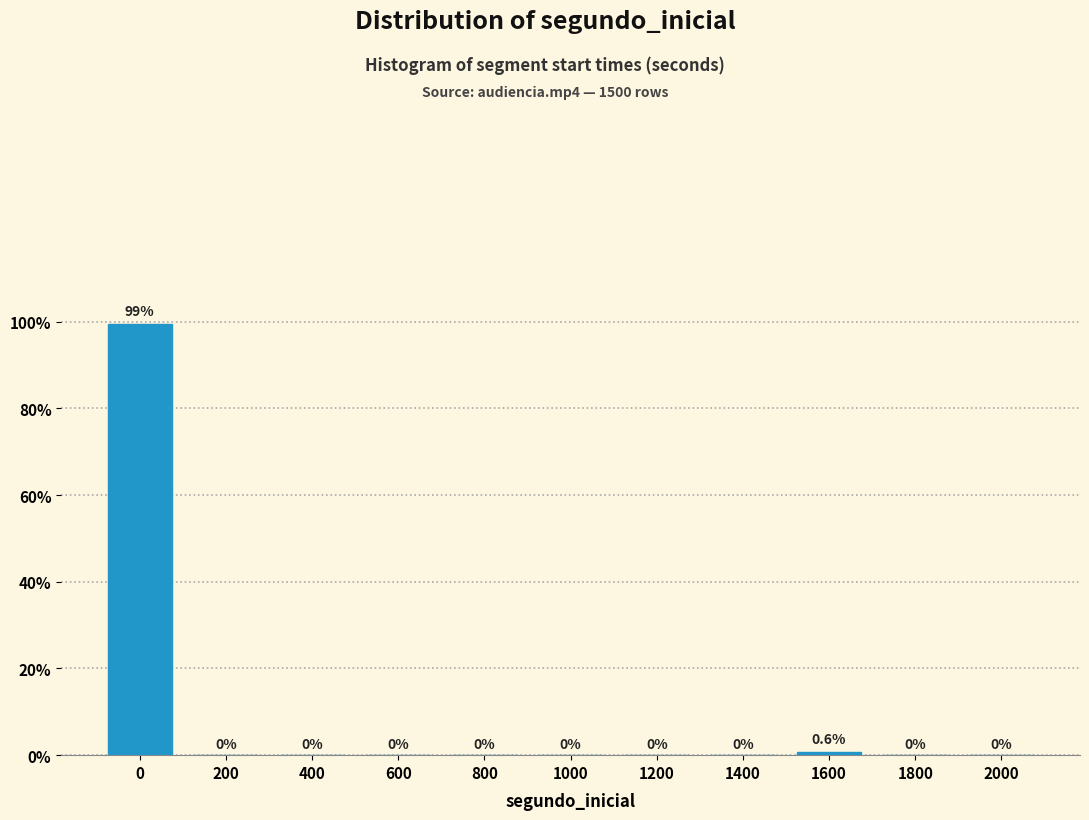

Reading right to left, list all the values displayed in this chart.

2000=0.0	1800=0.0	1600=0.6	1400=0.0	1200=0.0	1000=0.0	800=0.0	600=0.0	400=0.0	200=0.0	0=99.4